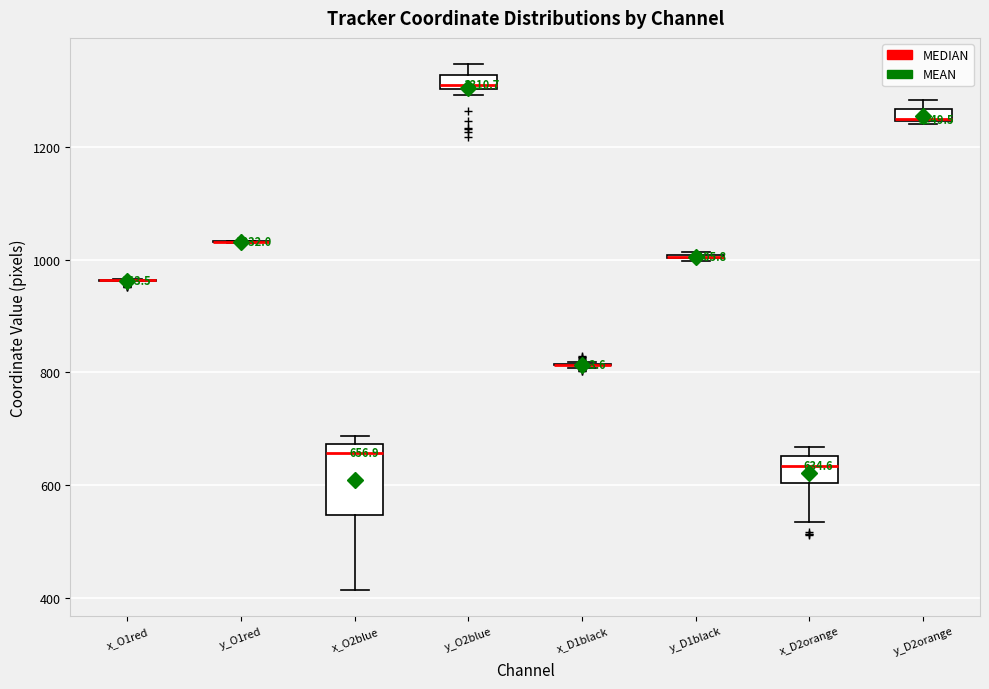

Which box is the tallest, from its lower edge to its upper edge?

x_O2blue